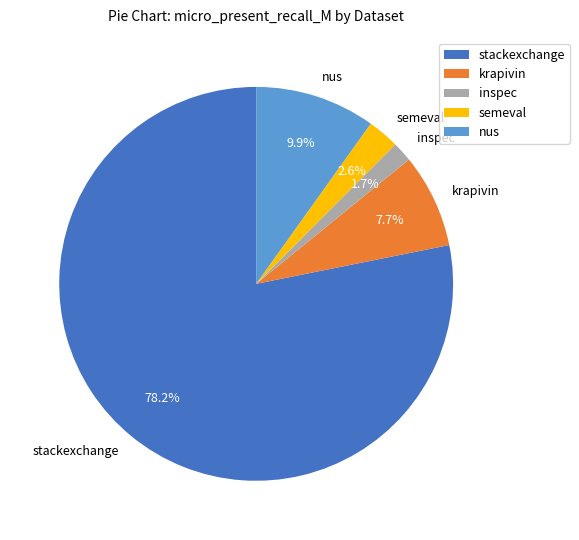

How many segments does this pie chart have?

5